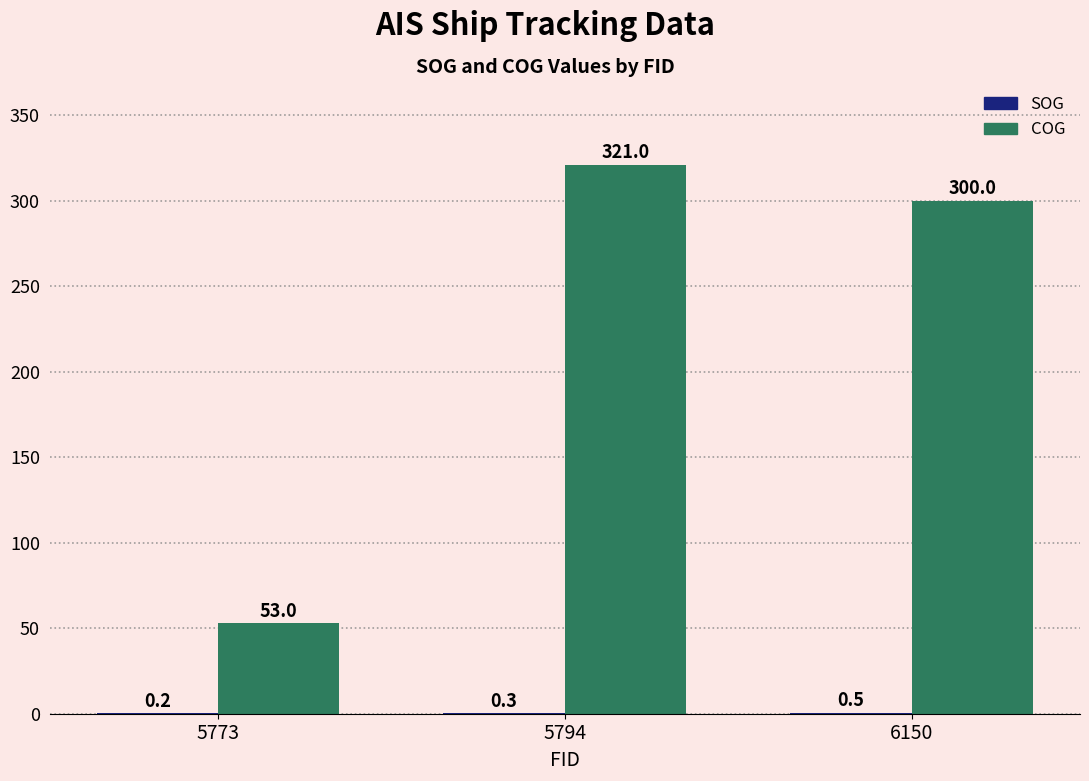

At which category does the chart reach its peak across all series?

5794